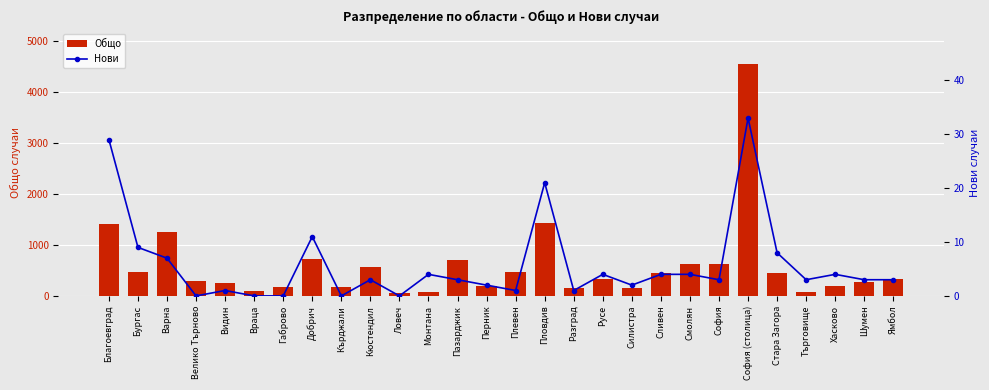

What is the average value of the Нови series?

6